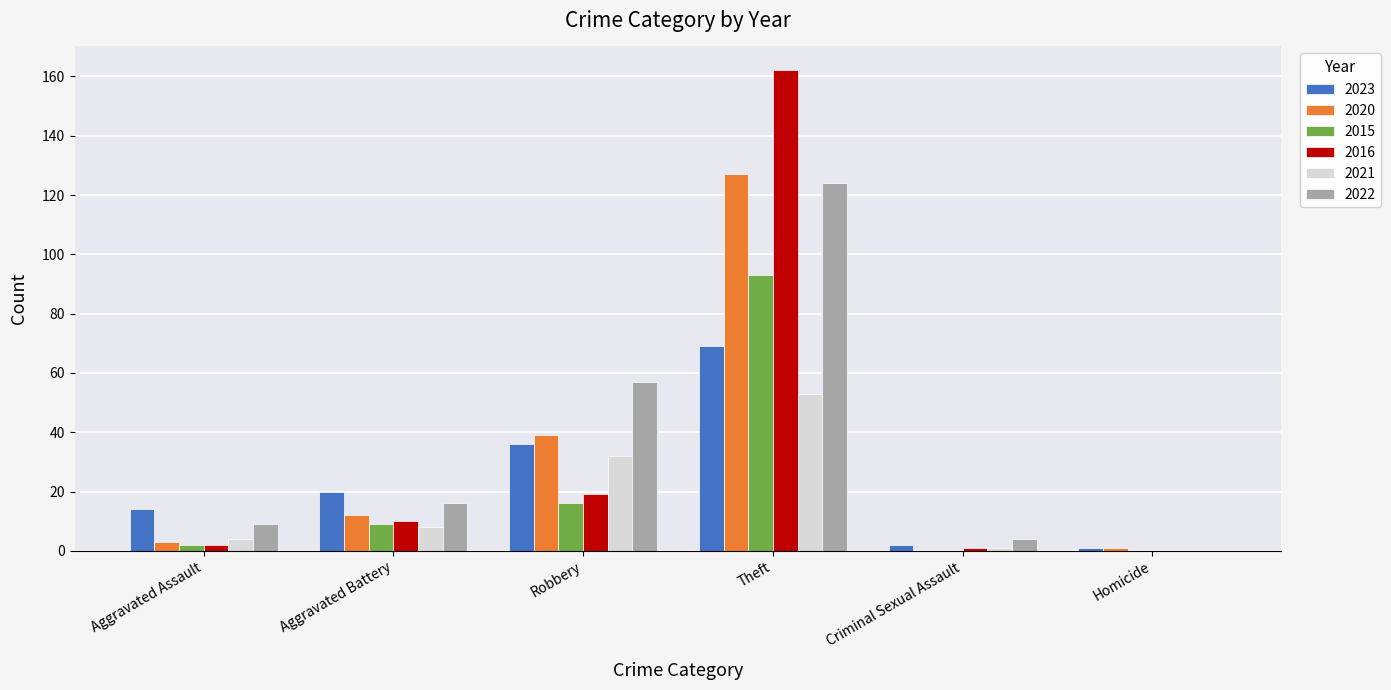

Which series changed the most between Aggravated Battery and Theft?

2016